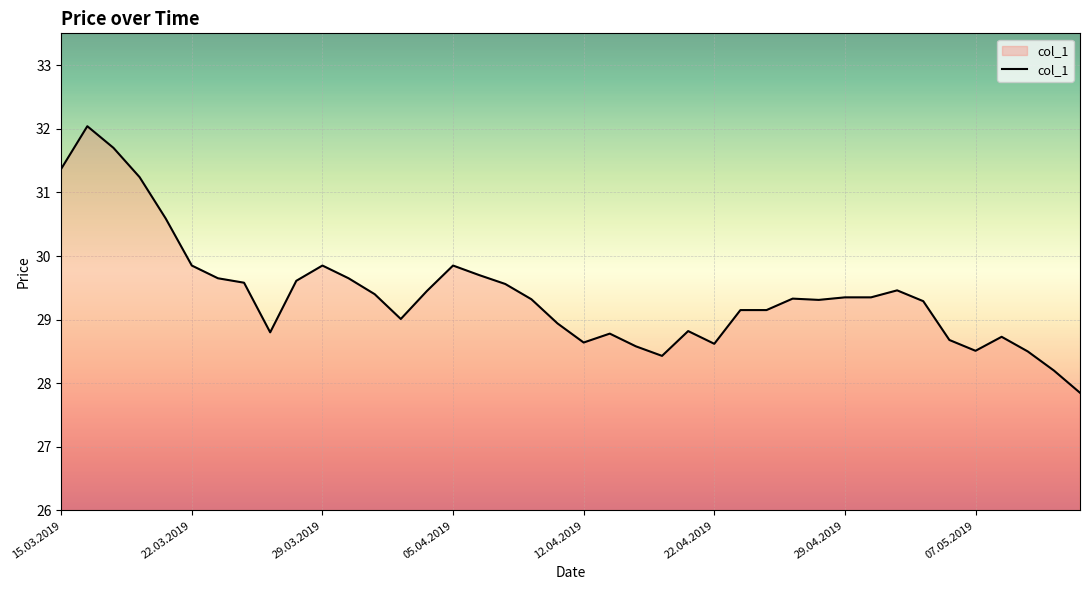

What is the difference between the maximum and minimum values?

4.2